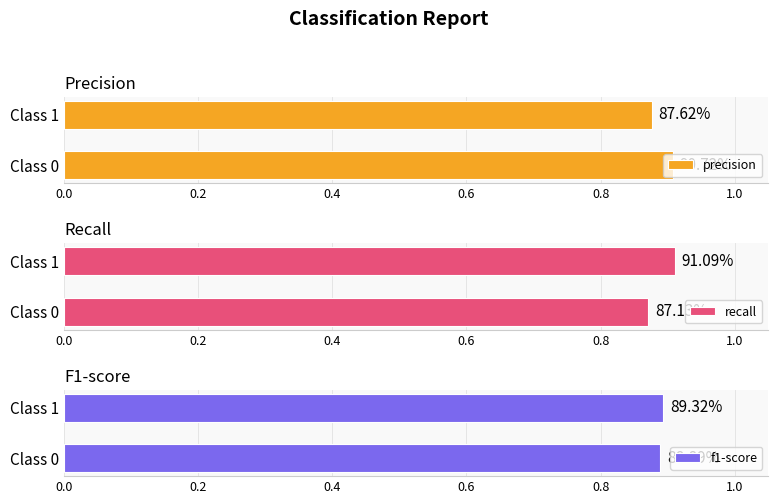

Reading left to right, transcribe all the data shown in this chart.

precision: 0.9	0.9
recall: 0.9	0.9
f1-score: 0.9	0.9